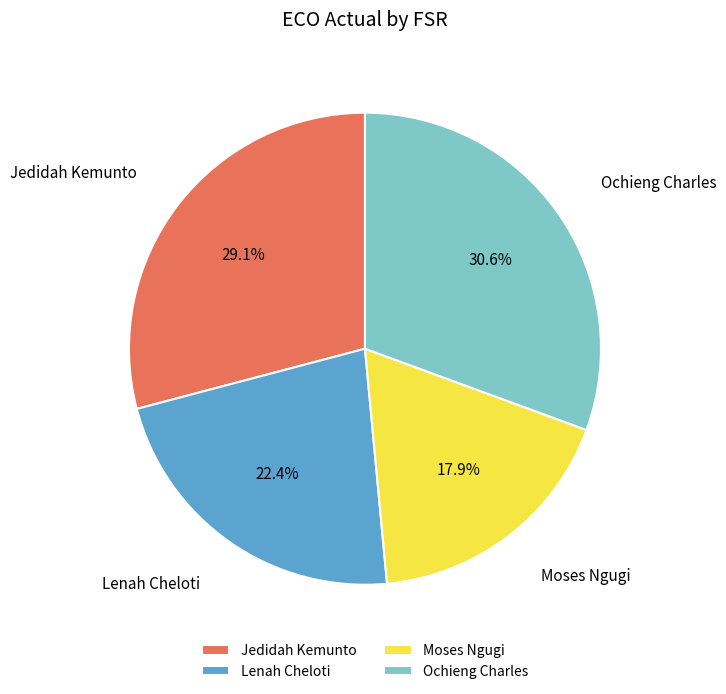

Which has a higher value, Lenah Cheloti or Moses Ngugi?

Lenah Cheloti